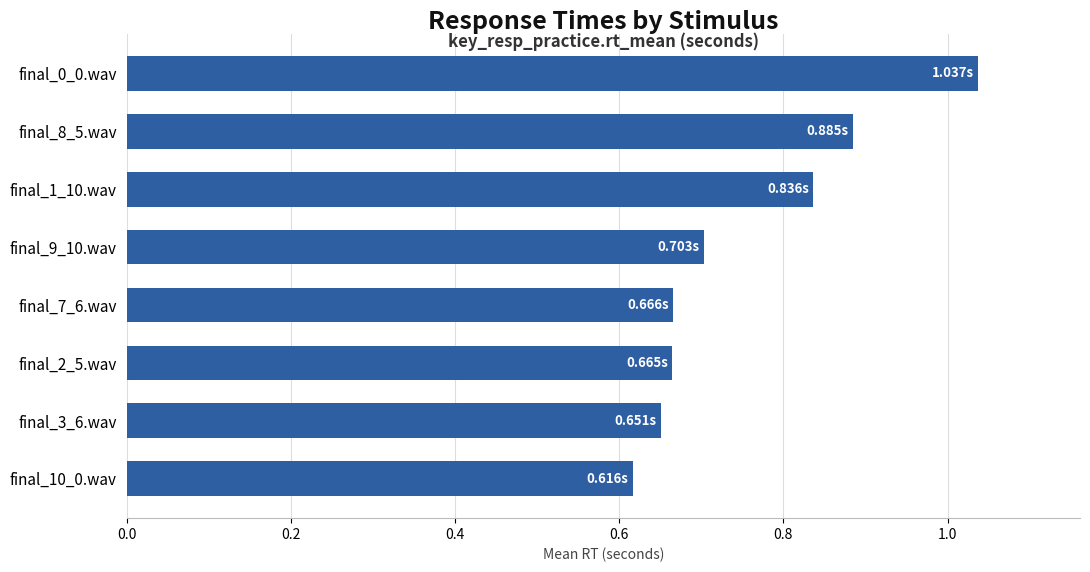

What is the sum of the values at final_10_0.wav and final_2_5.wav?

1.3